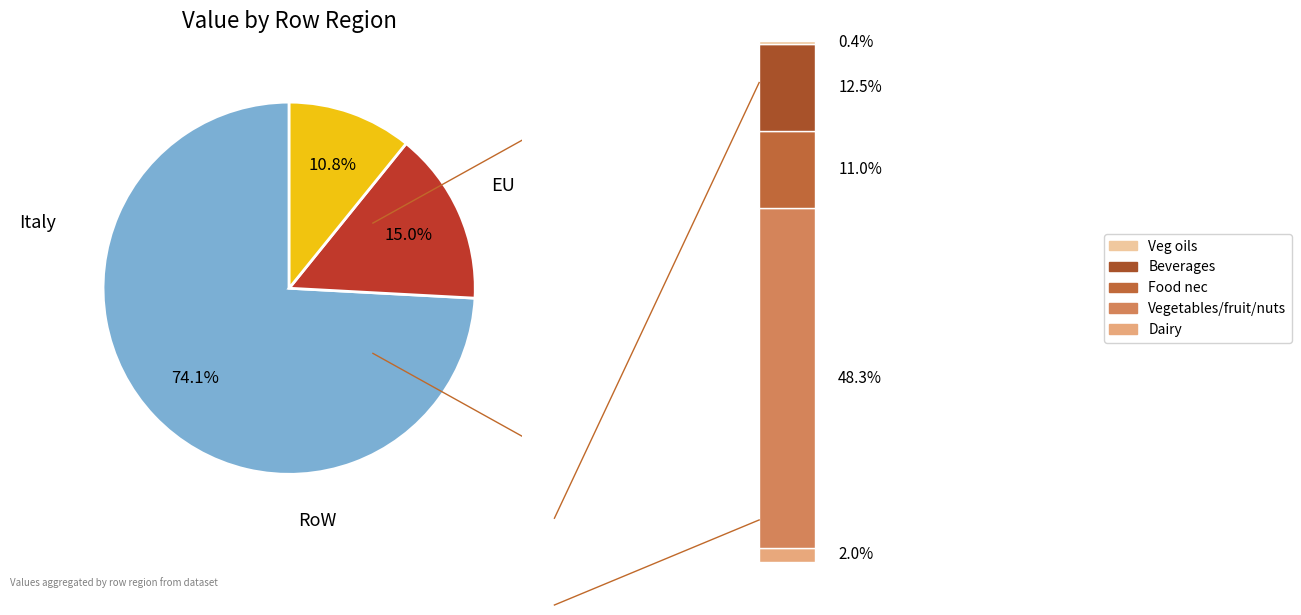

Count the number of slices in the pie.

3